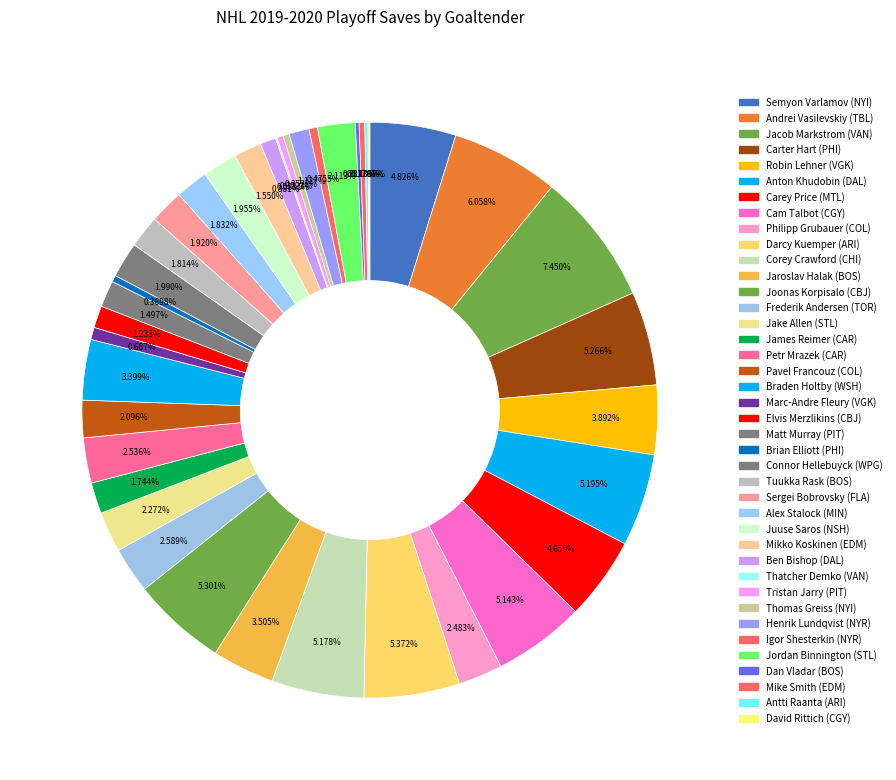

To the nearest percent, what is the combined percentage of Igor Shesterkin (NYR) and Darcy Kuemper (ARI)?

6%